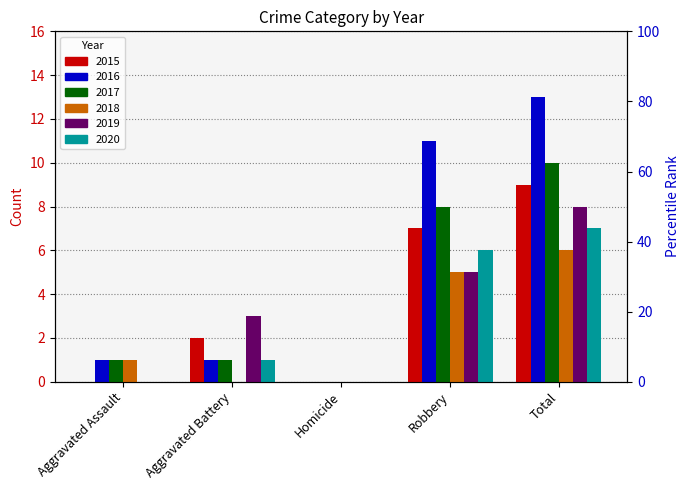

List the series in order of their peak value, highest first.

2016, 2017, 2015, 2019, 2020, 2018